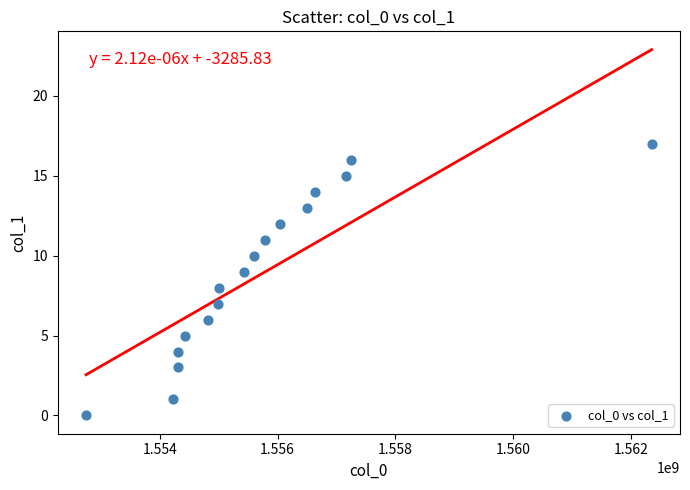

What is the range of X values (max minus min)?

9607464